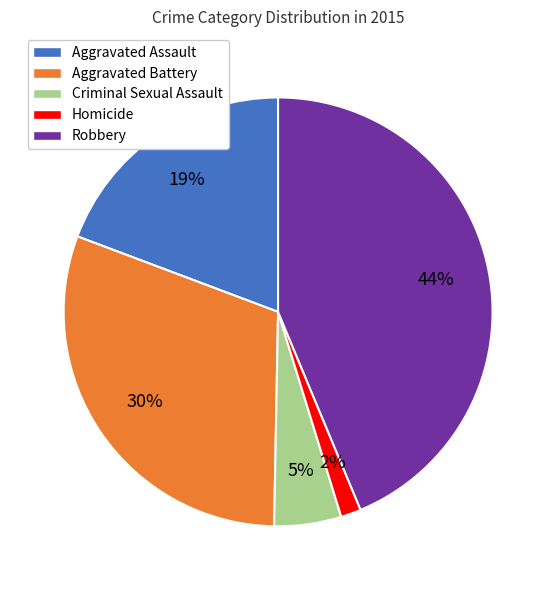

How many segments does this pie chart have?

5